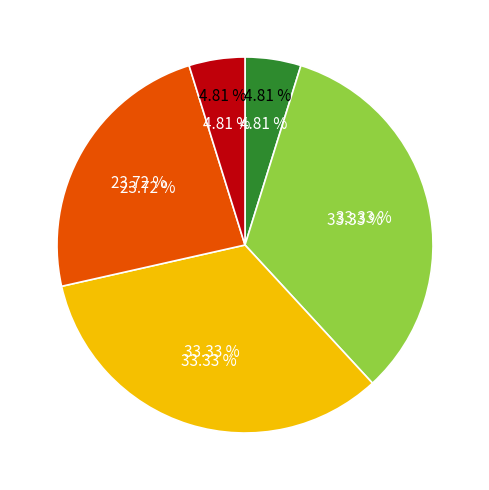

Which slice is the largest?

บริษัท สกาย ไอซีที (2563)